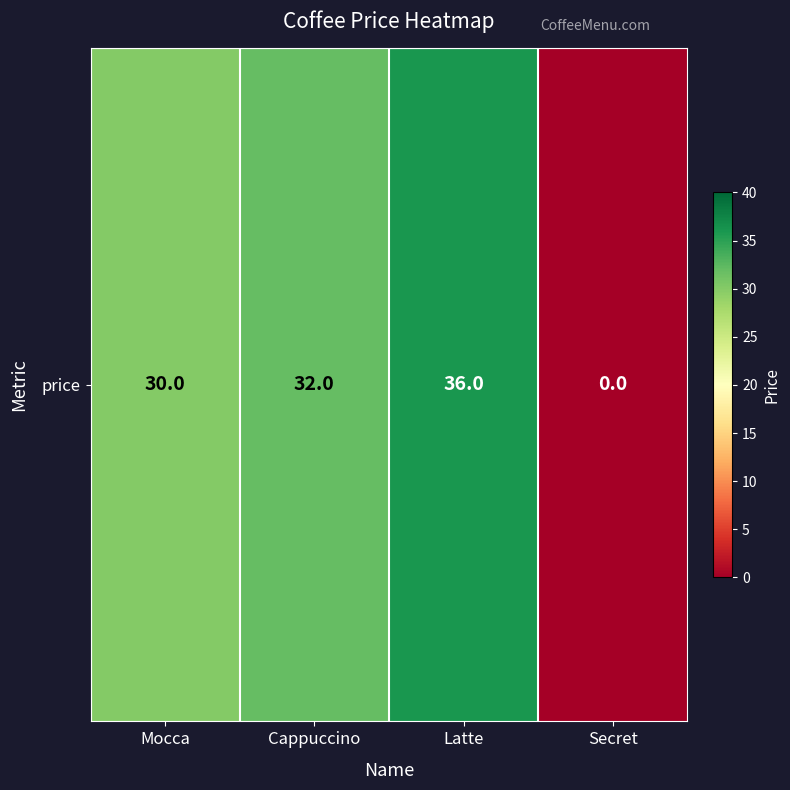

How many values are below 32?

2